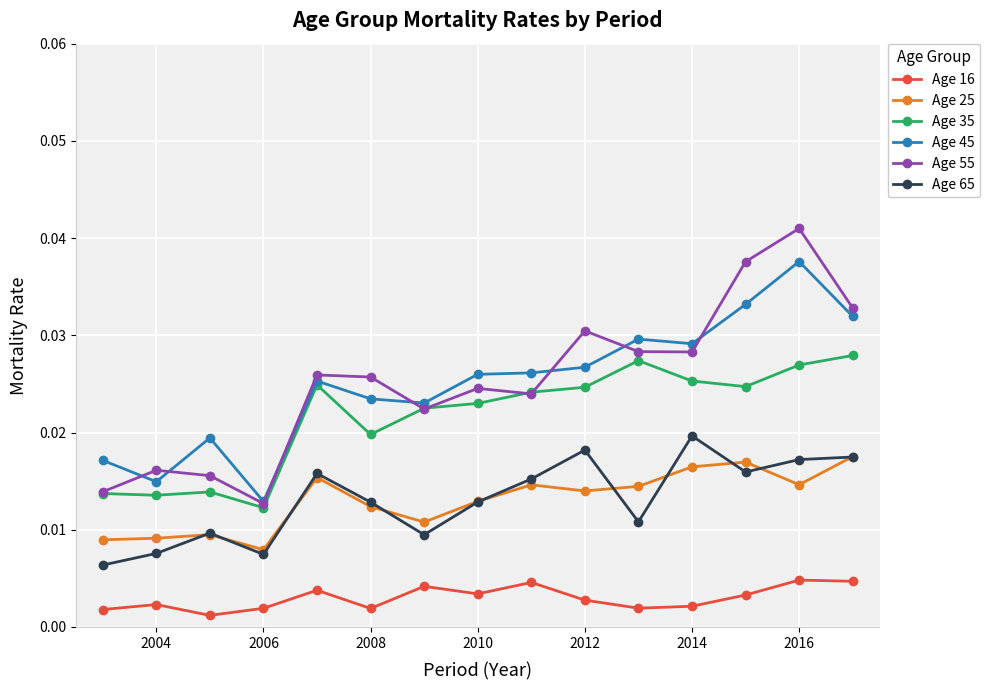

At how many categories does at least one series exceed 0?

15